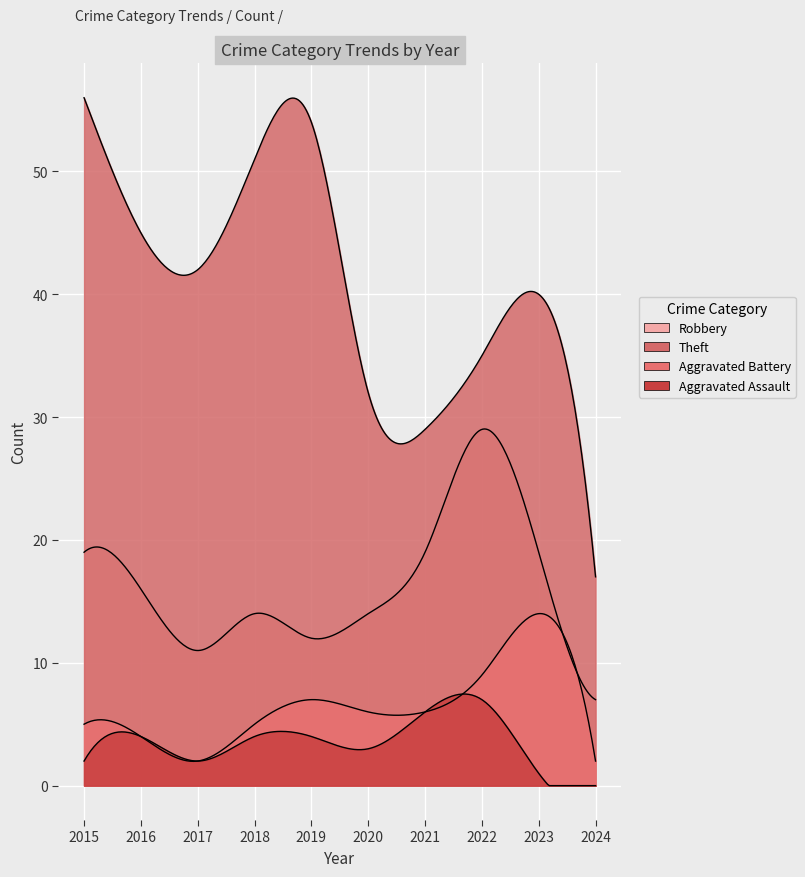

The Theft series shows 40 at 2023. True or false?

True